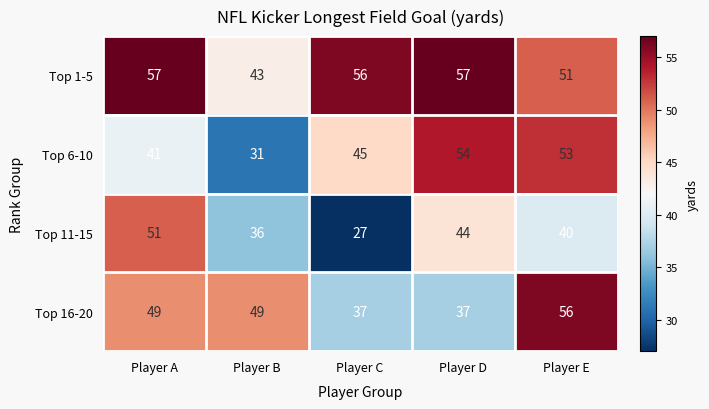

Which series has the largest total across all categories?

Top 1-5